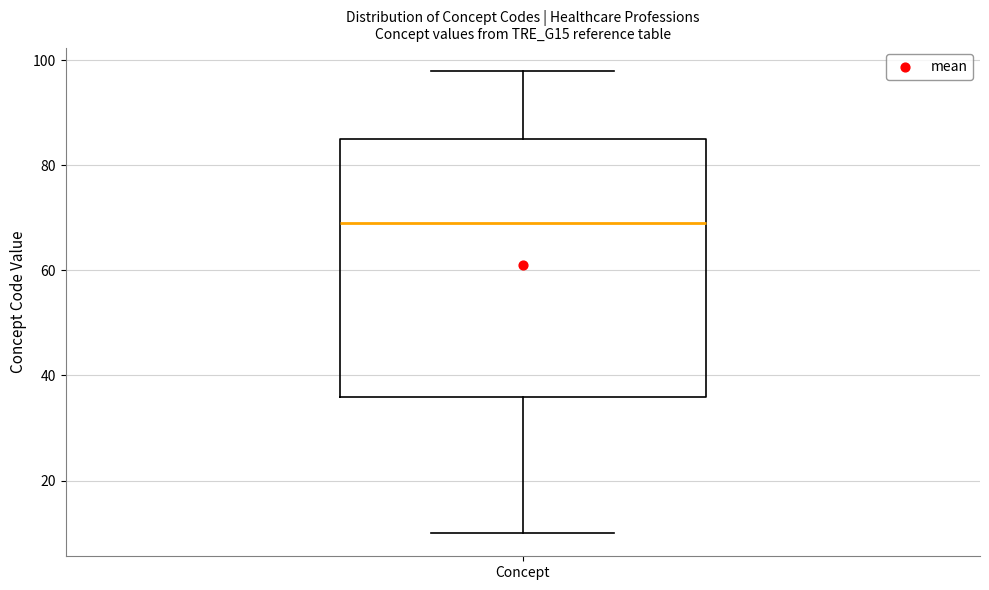

Where is the lower edge of the box for Concept on the y-axis? The values are not printed on the chart, so give them approximately, as read against the axis.

36